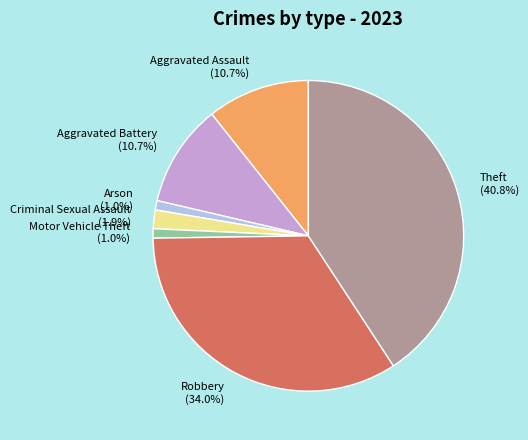

To the nearest percent, what portion does Aggravated Assault represent?

11%